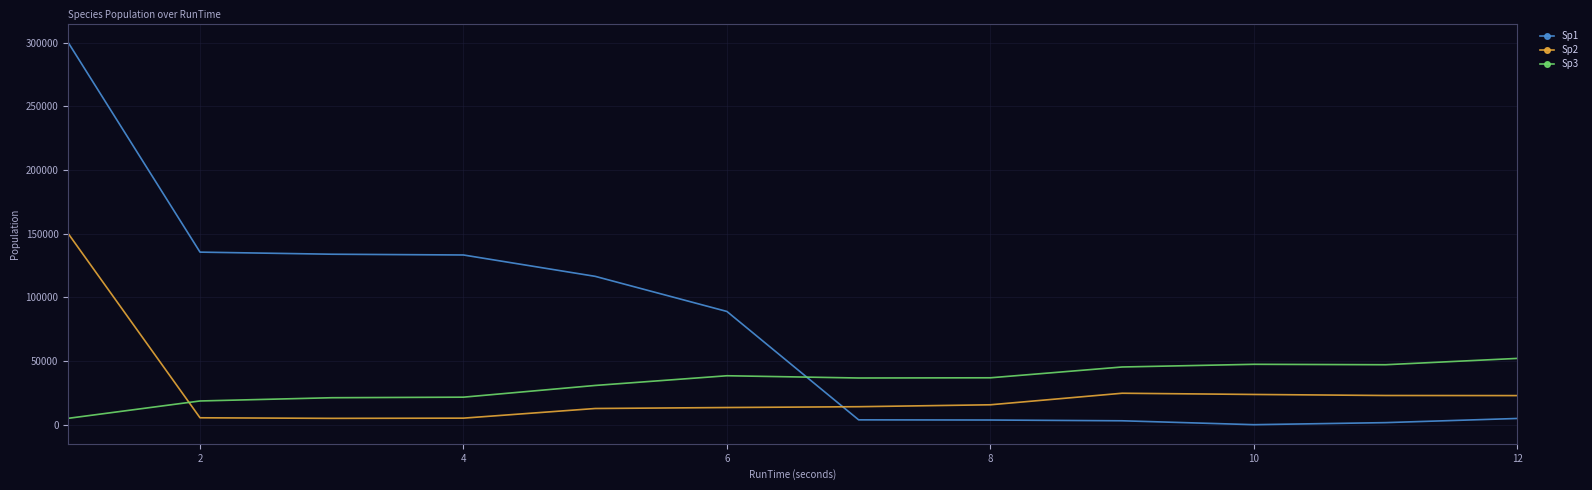

Rank the series by their maximum value, from highest to lowest.

Sp1, Sp2, Sp3